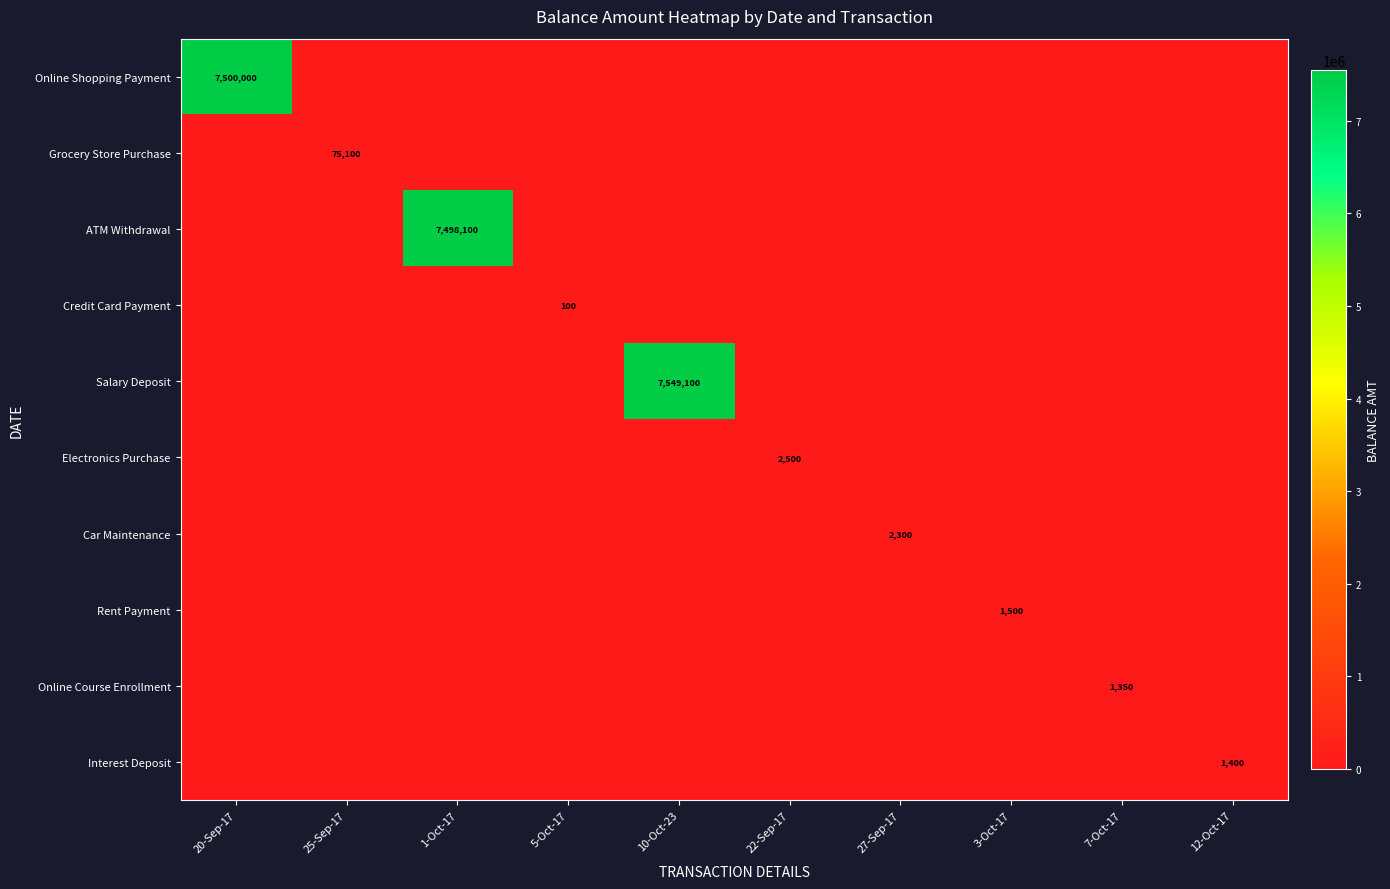

The Interest Deposit series shows 1400 at 12-Oct-17. True or false?

True